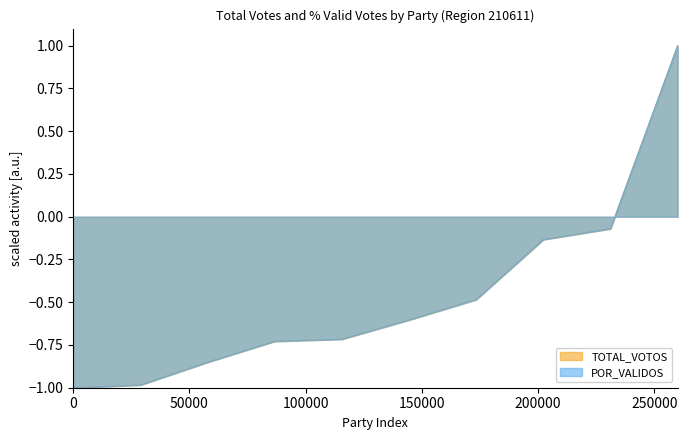

What is the smallest value displayed?

-1.0